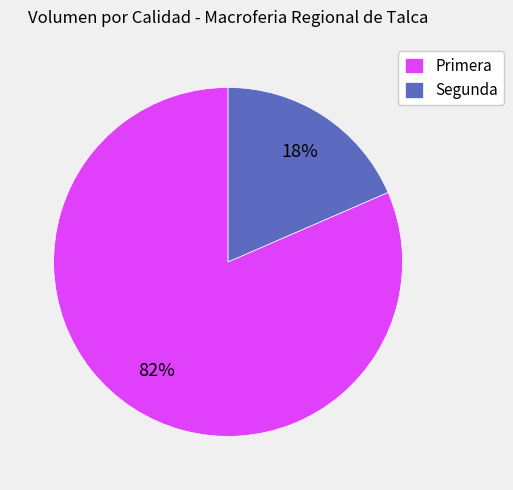

Is there a majority slice in this chart?

Yes